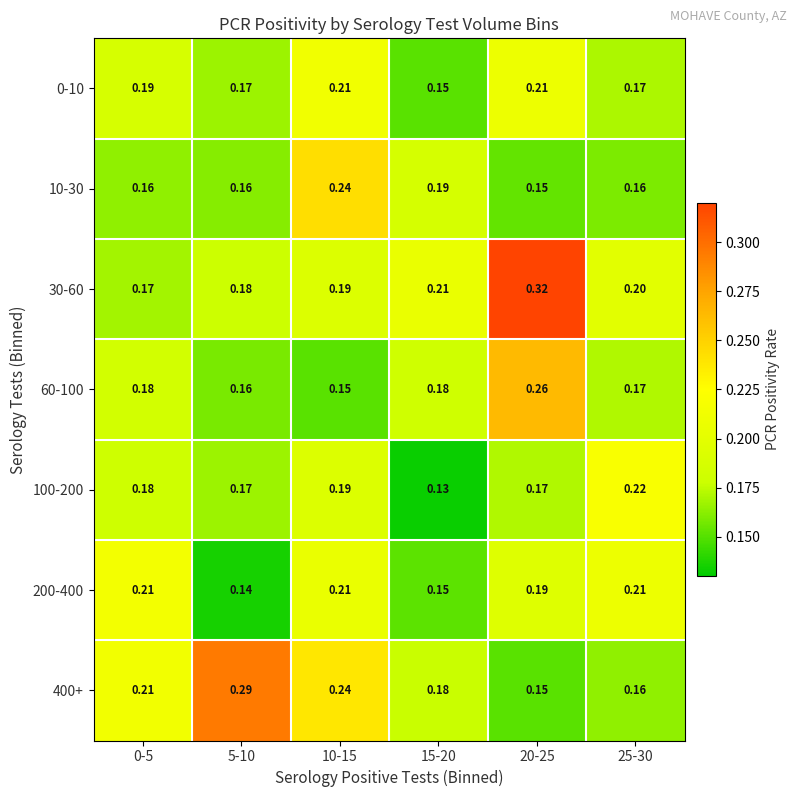

Is the value of 400+ at 0-5 greater than the value of 30-60 at 10-15?

Yes